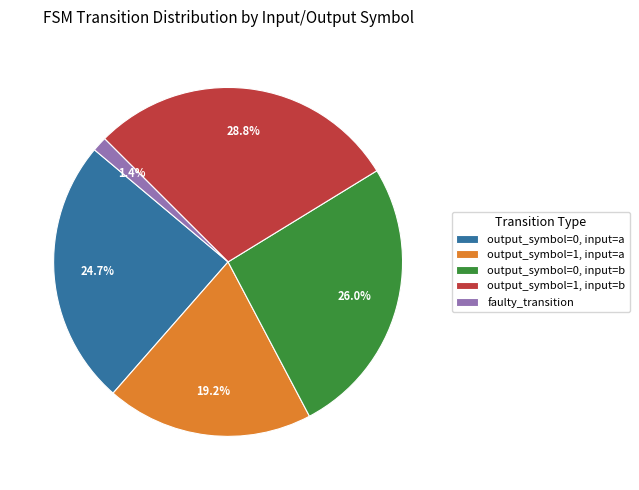

How many slices are in this pie chart?

5